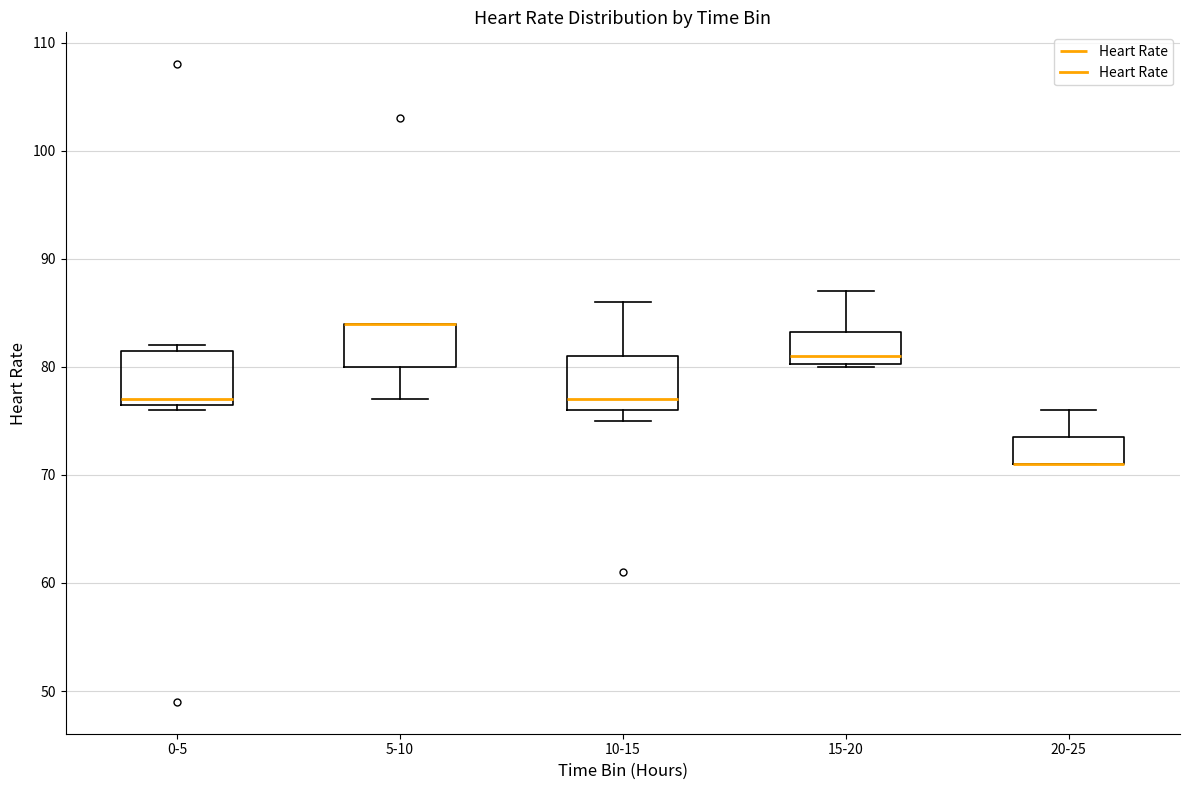

Reading left to right, read every box against the y-axis: the position of its median line, the range the box covers, and the ends of its whiskers. The values are not printed on the chart, so give them approximately, as read against the axis.

0-5: median 77 (just above the box's lower edge), box 77 to 82, whiskers 76 to 82 (just above the box's upper edge)
5-10: median 84 (drawn on the box's upper edge), box 80 to 84, whiskers 77 to 84
10-15: median 77, box 76 to 81, whiskers 75 to 86
15-20: median 81, box 80 to 83, whiskers 80 to 87
20-25: median 71 (drawn on the box's lower edge), box 71 to 74, whiskers 71 to 76